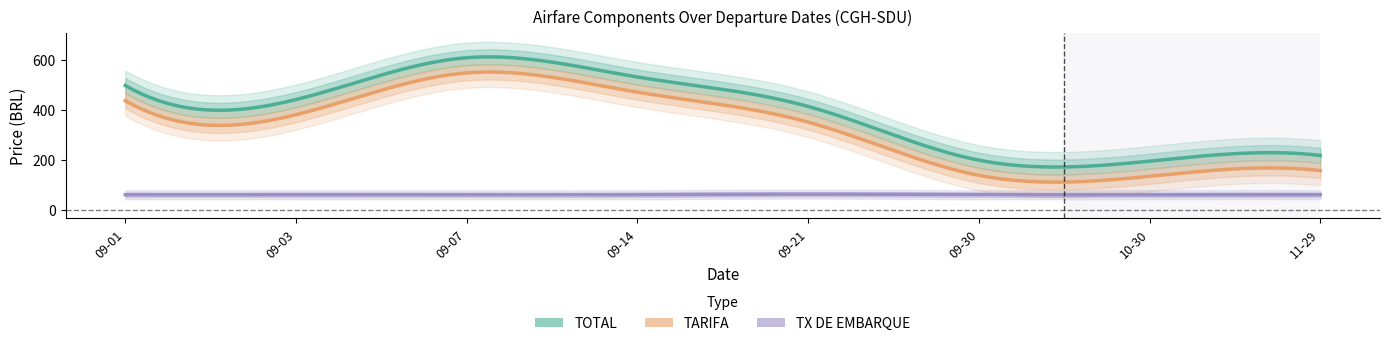

What is the sum of the TARIFA values at 2025-09-01 and 2025-11-29?

592.8